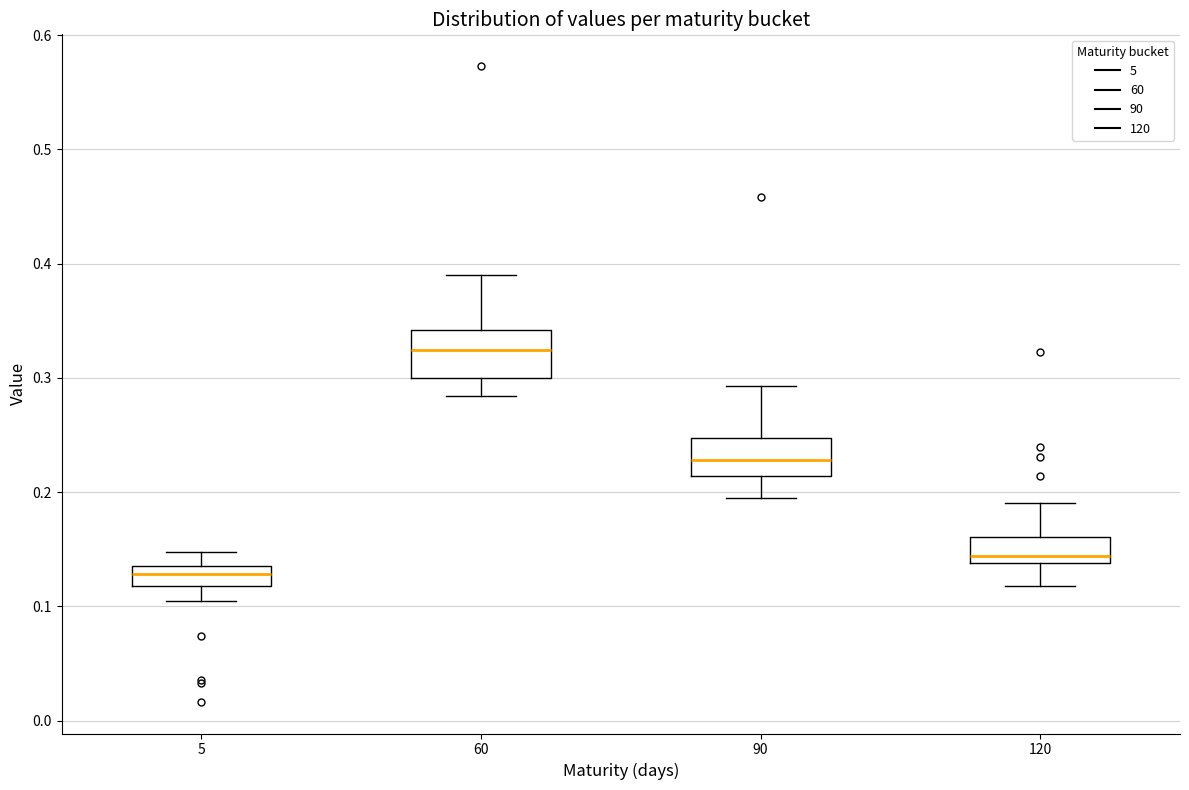

Where does the lower whisker of the box at x = 120 end on the y-axis? The values are not printed on the chart, so give them approximately, as read against the axis.

0.12